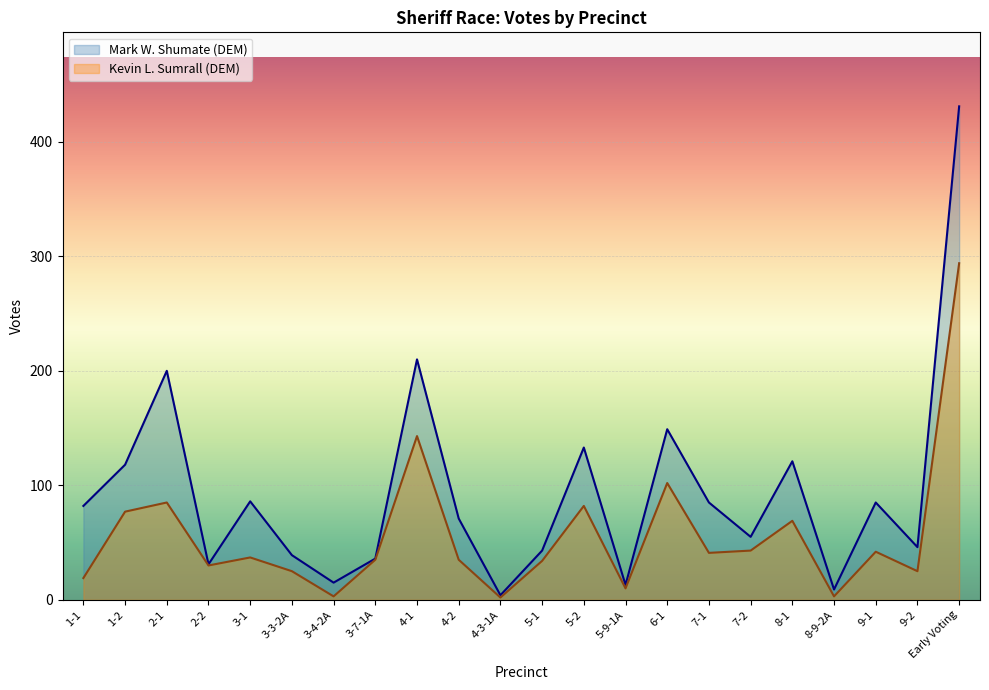

True or false: Kevin L. Sumrall (DEM) and Mark W. Shumate (DEM) cross at least once.

False